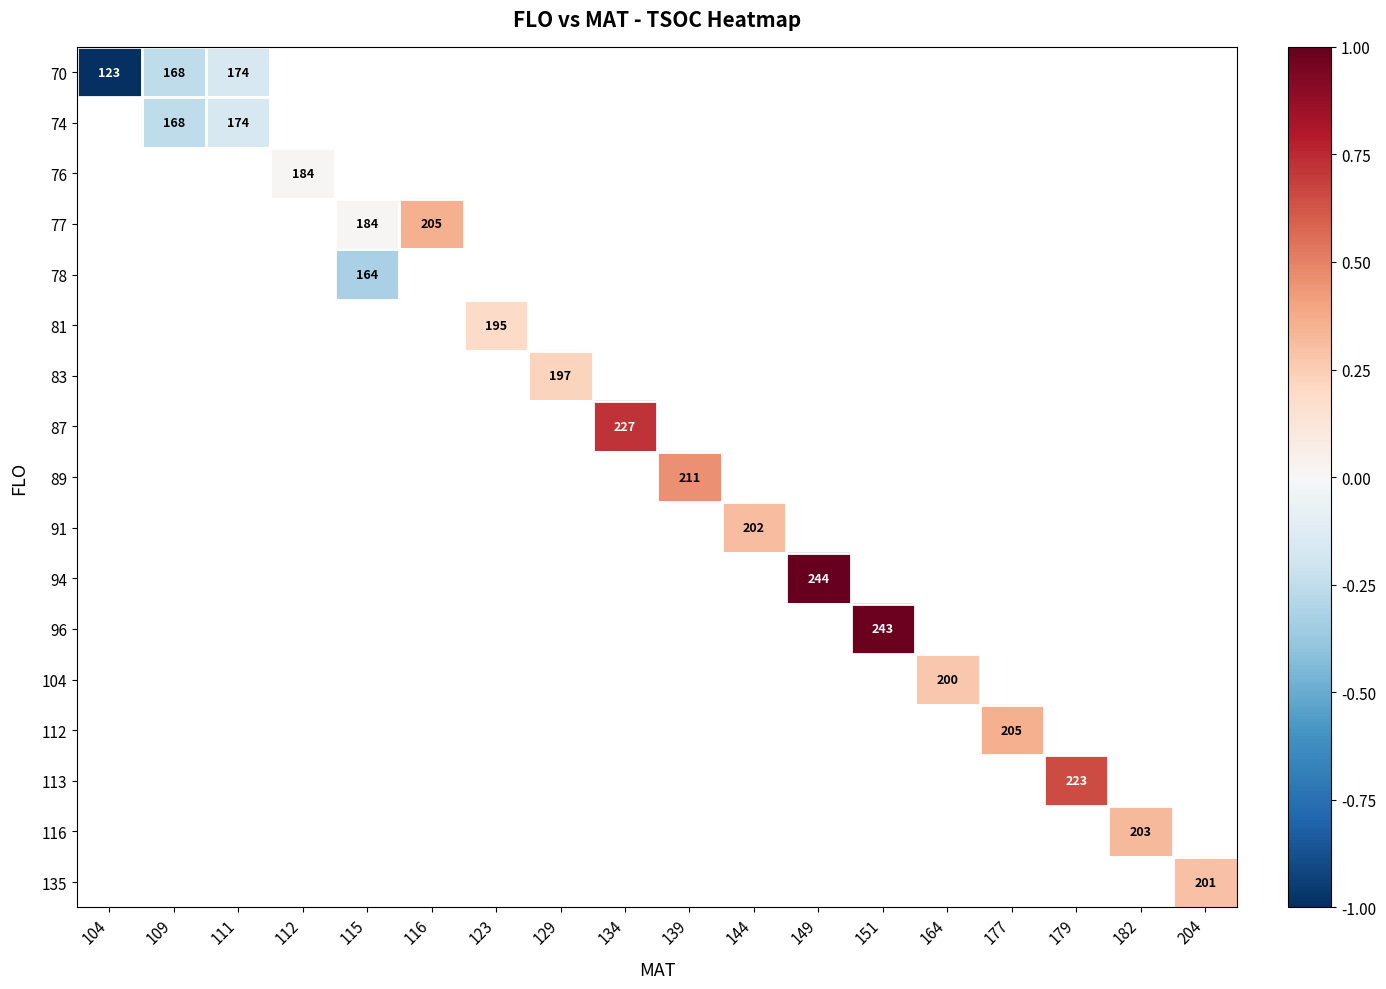

True or false: 74 has a value of 86 at 109.

False